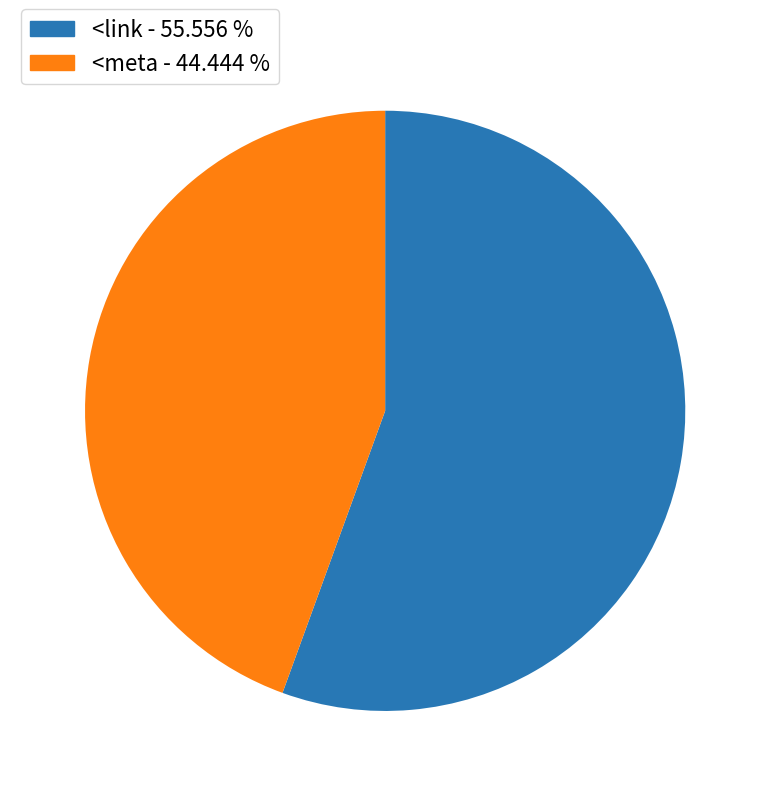

Is it true that <link is 70% of the pie?

False